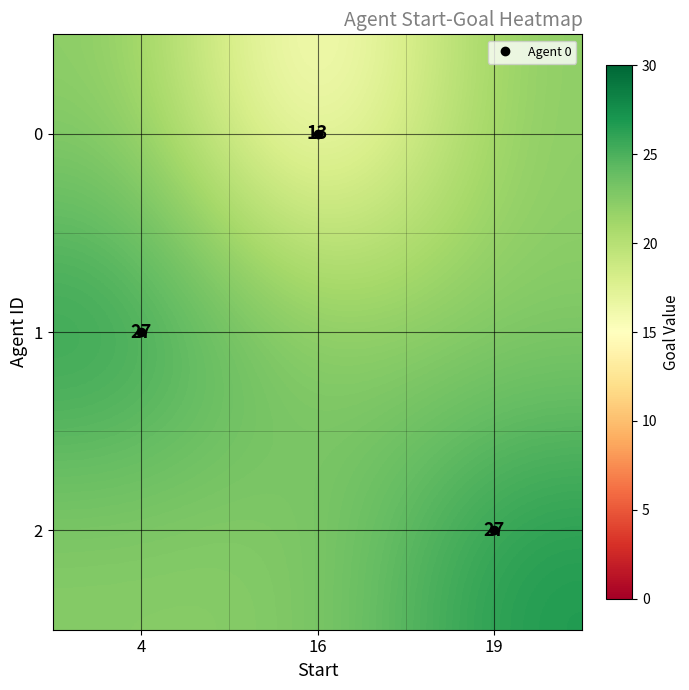

What is the total value across all series at 16?

57.7